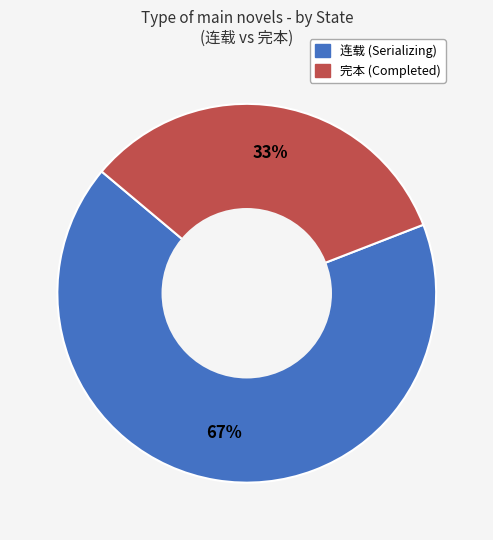

Which category has the smallest portion of the pie?

完本